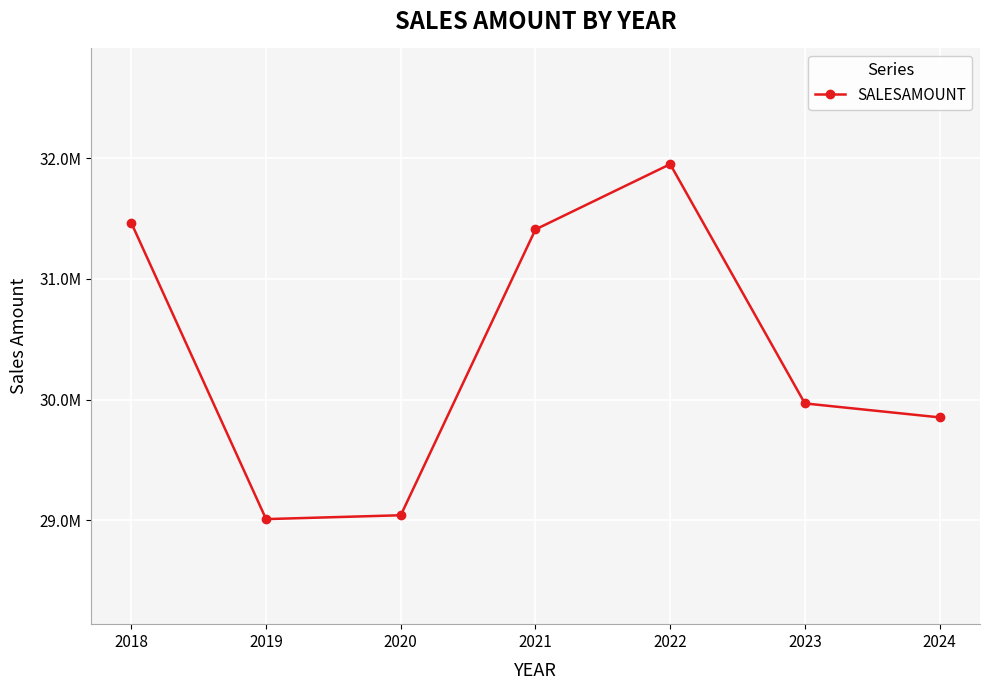

What is the value of the 5th point from the left?

31951052.1